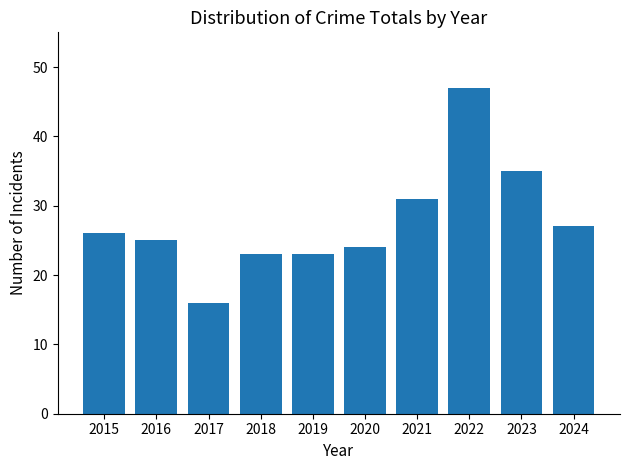

Reading right to left, what are all the values shown in this chart?

27	35	47	31	24	23	23	16	25	26